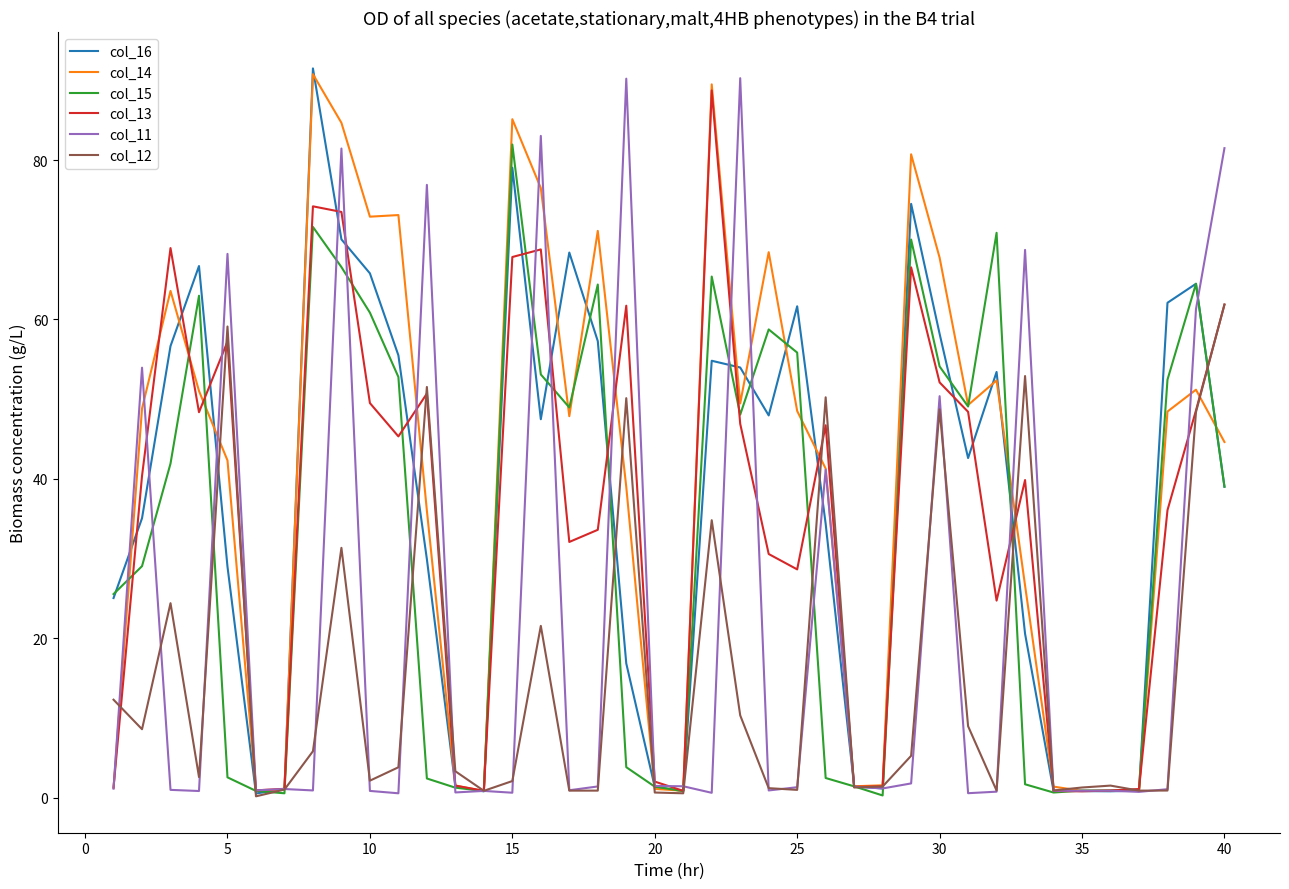

What is the average value of the col_13 series?

35.2